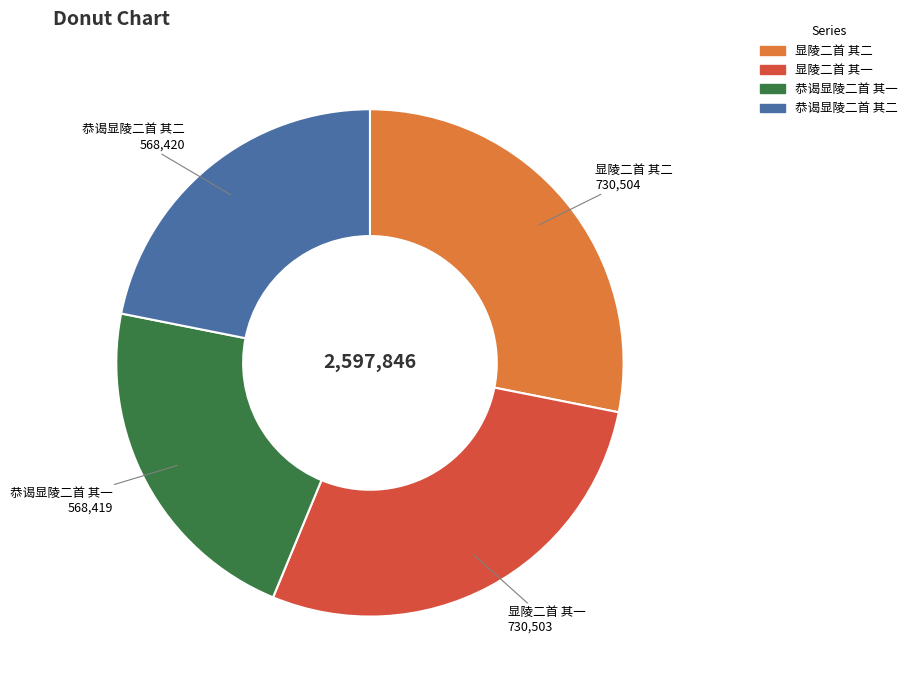

True or false: 显陵二首 其一 accounts for 20% of the total.

False